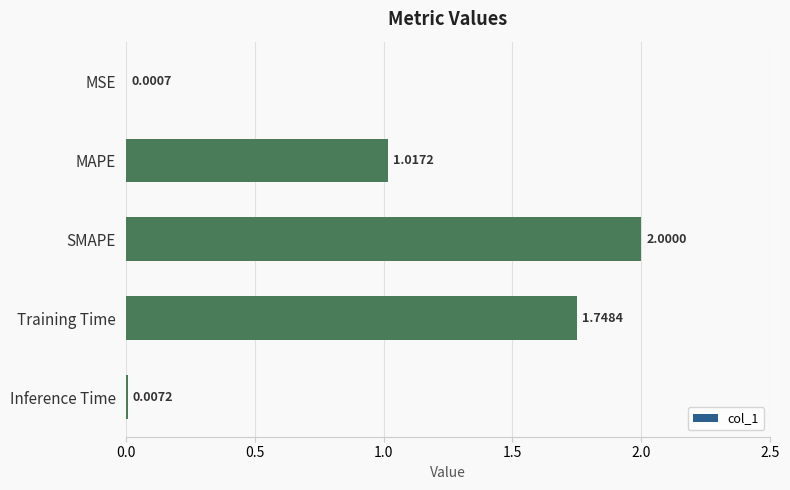

Which category has the highest value across all series?

SMAPE